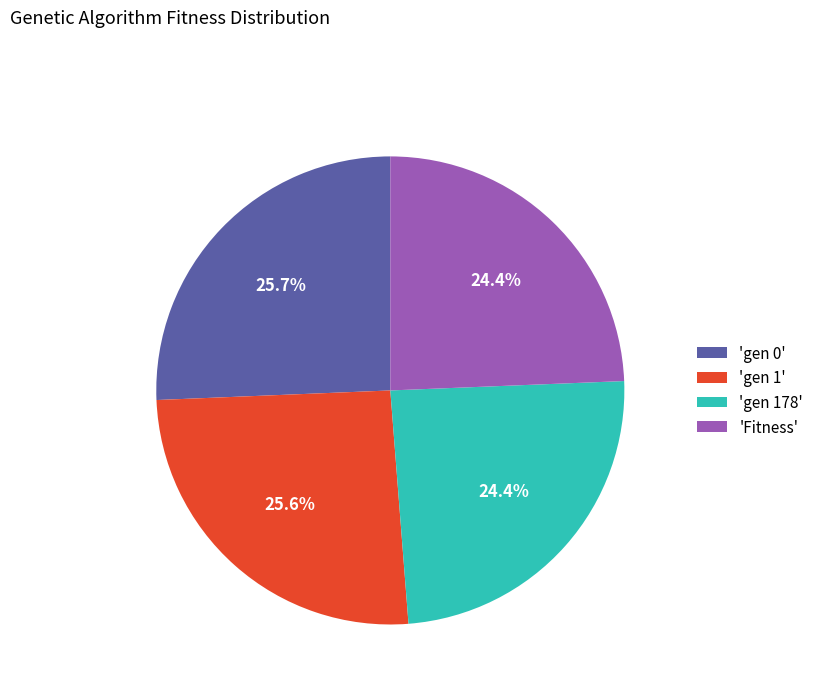

Does 'gen 1' account for over 50% of the chart?

No